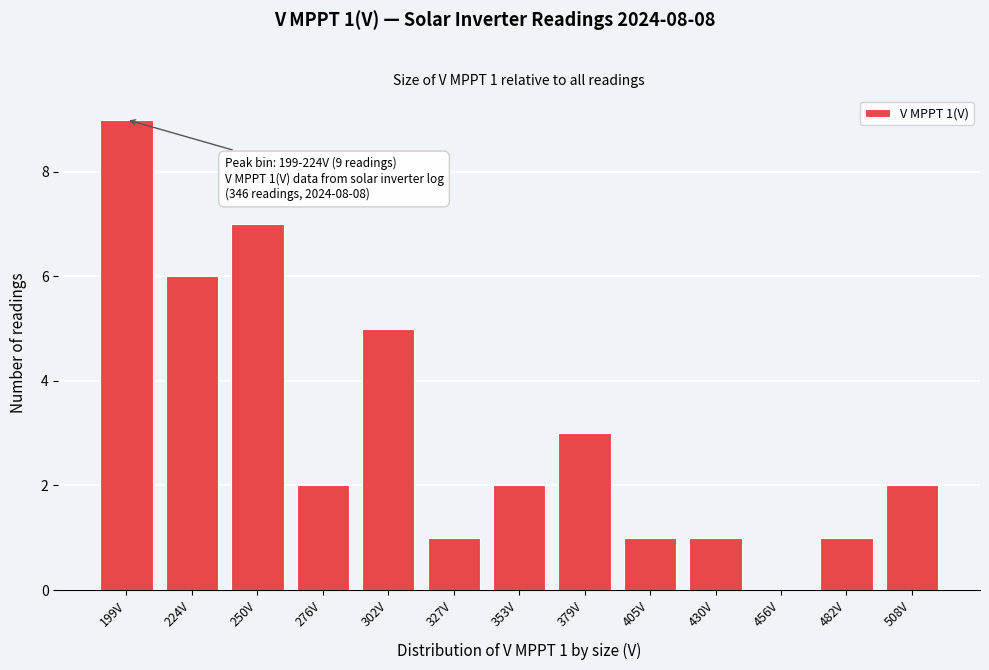

Reading left to right, extract all data points from this chart.

199V=9	224V=6	250V=7	276V=2	302V=5	327V=1	353V=2	379V=3	405V=1	430V=1	456V=0	482V=1	508V=2